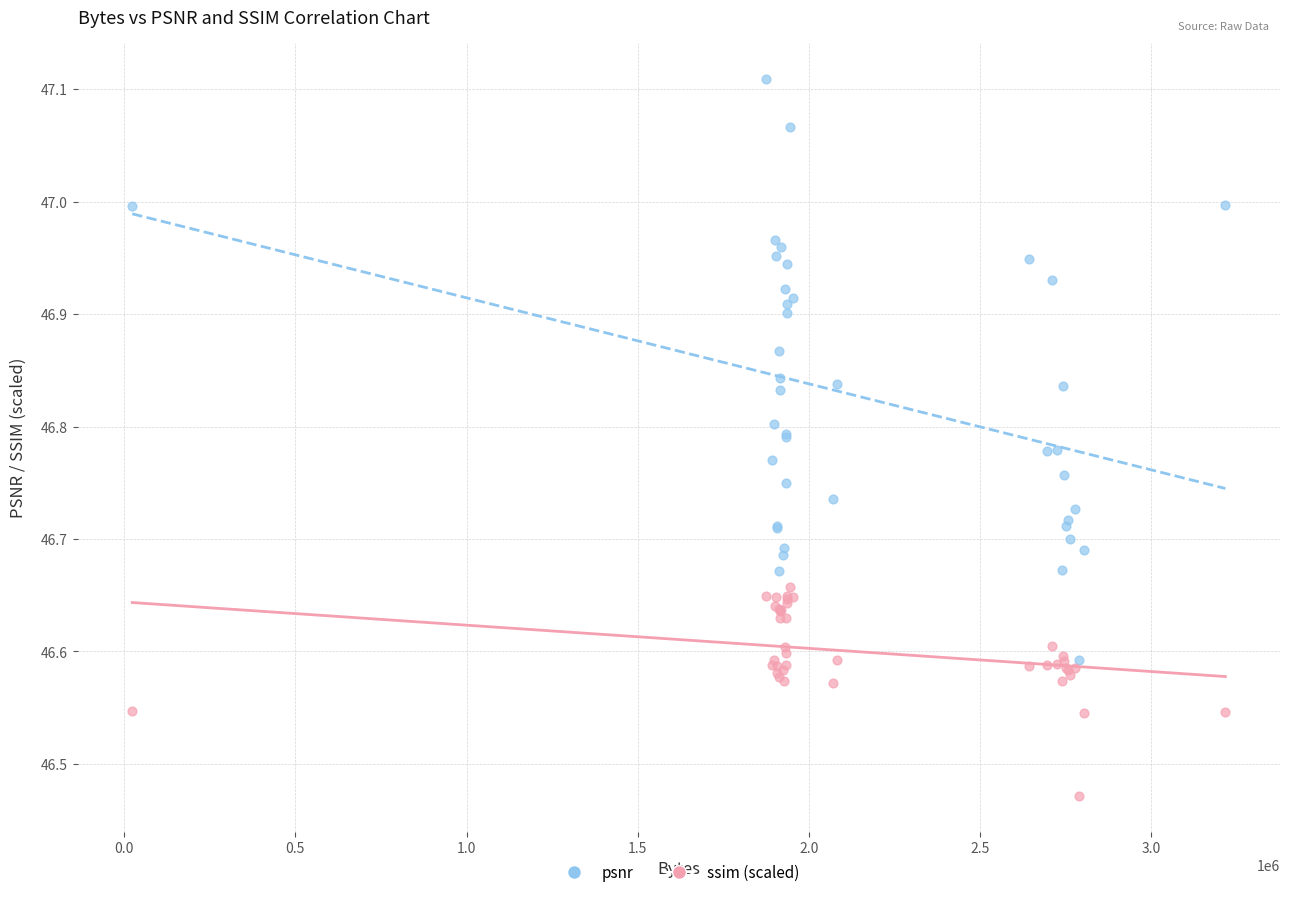

Which series contains the lowest Y value?

ssim (scaled)